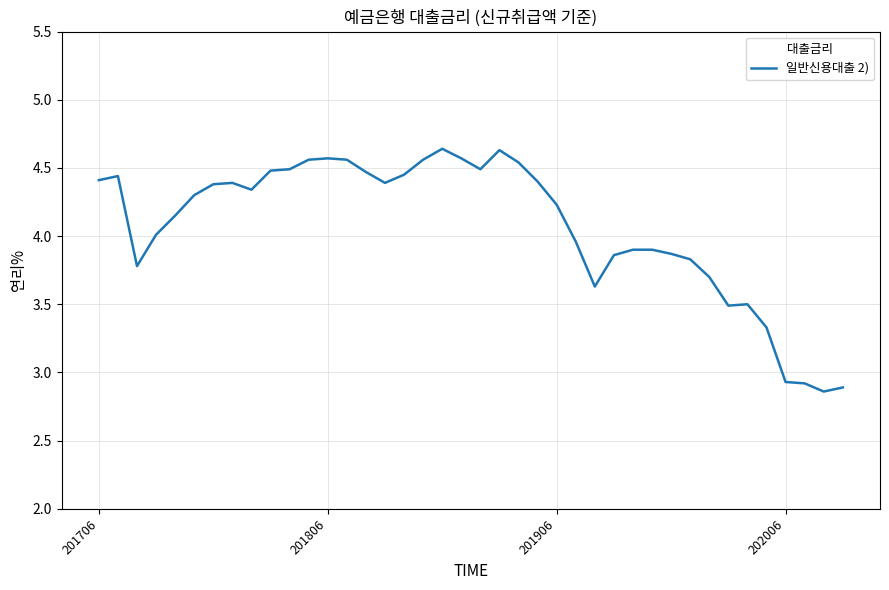

What is the difference between the maximum and minimum values?

1.8